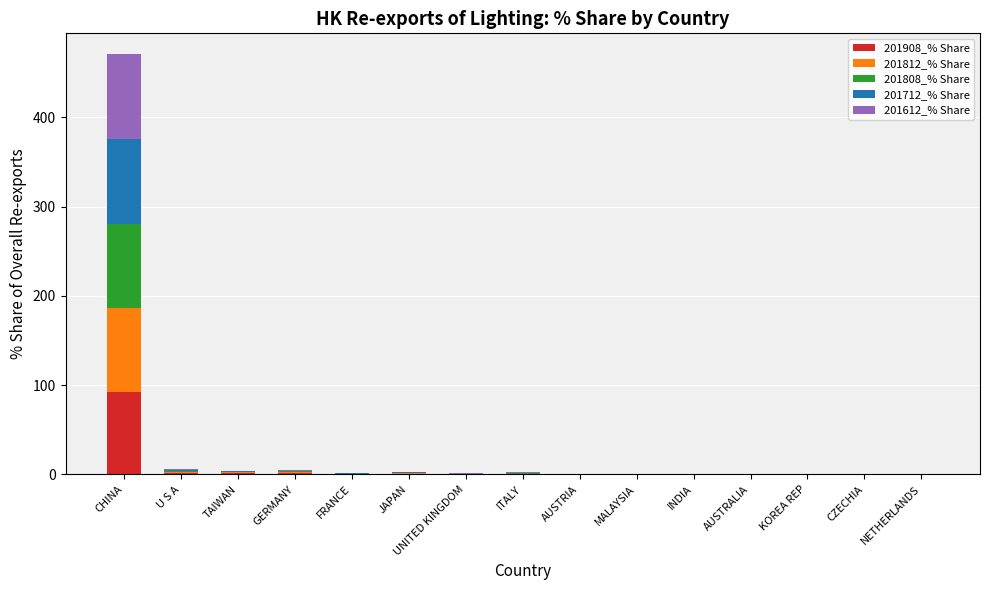

At which category is the sum across all series the highest?

CHINA